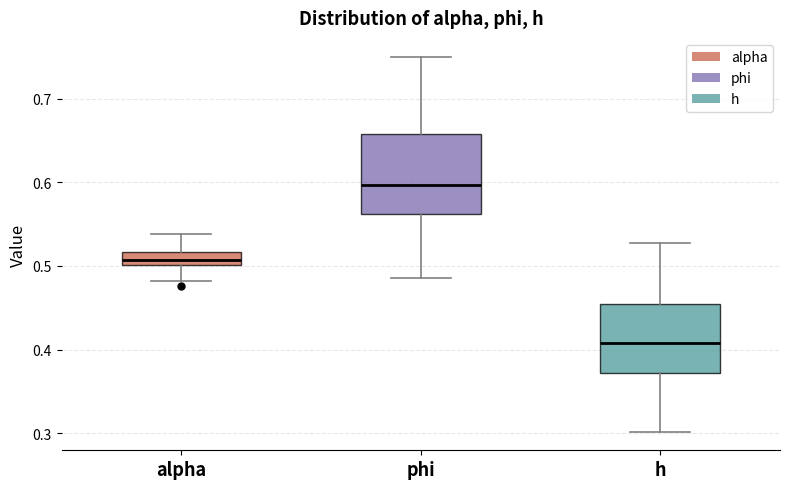

Which box is the tallest, from its lower edge to its upper edge?

phi